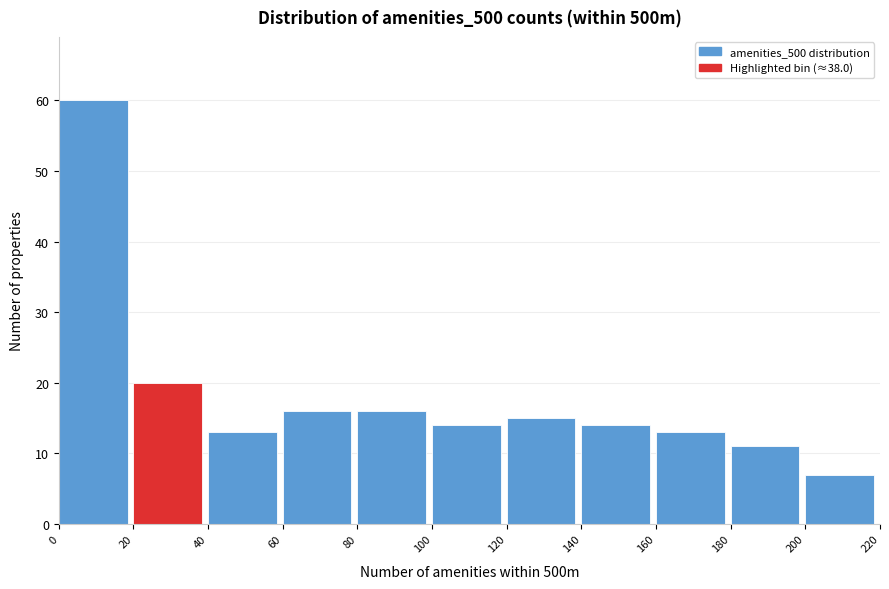

Over which range of the x-axis is the bar tallest?

0 to 20